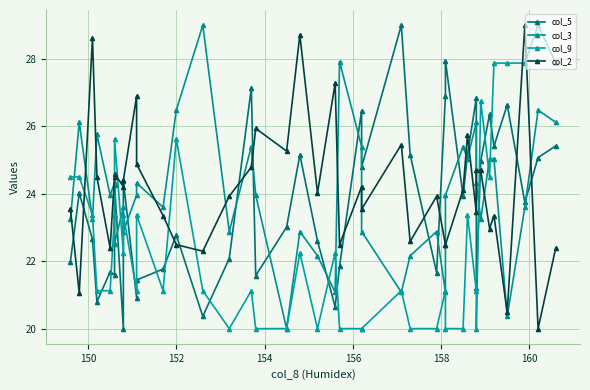

What is the total value across all series at 150?

95.7